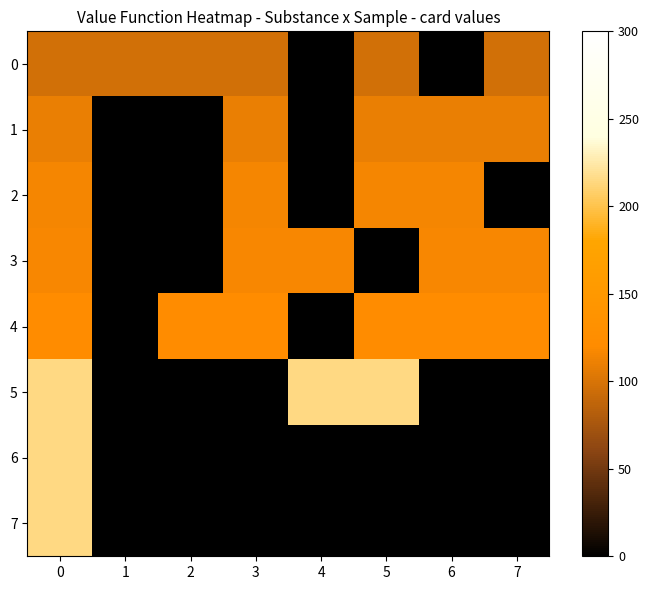

What is the difference between the highest and lowest values at 6?

122